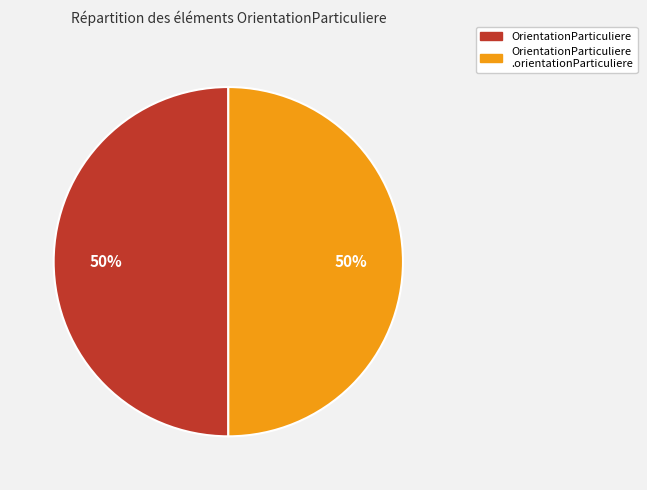

To the nearest percent, what is the average slice percentage?

50%